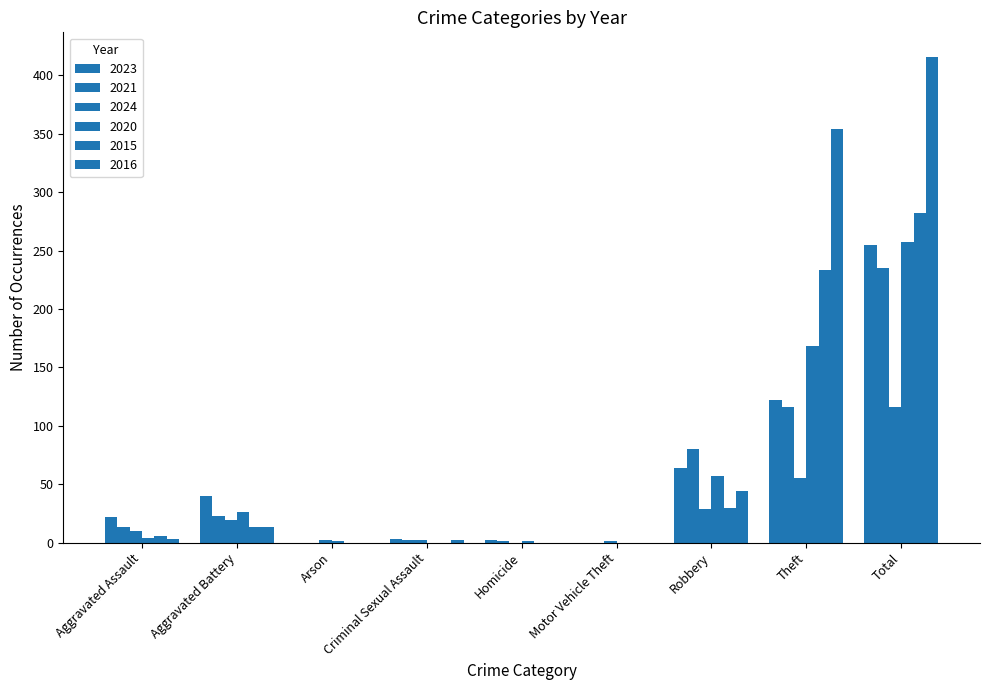

Is it true that 2020 equals 1 at Arson?

True